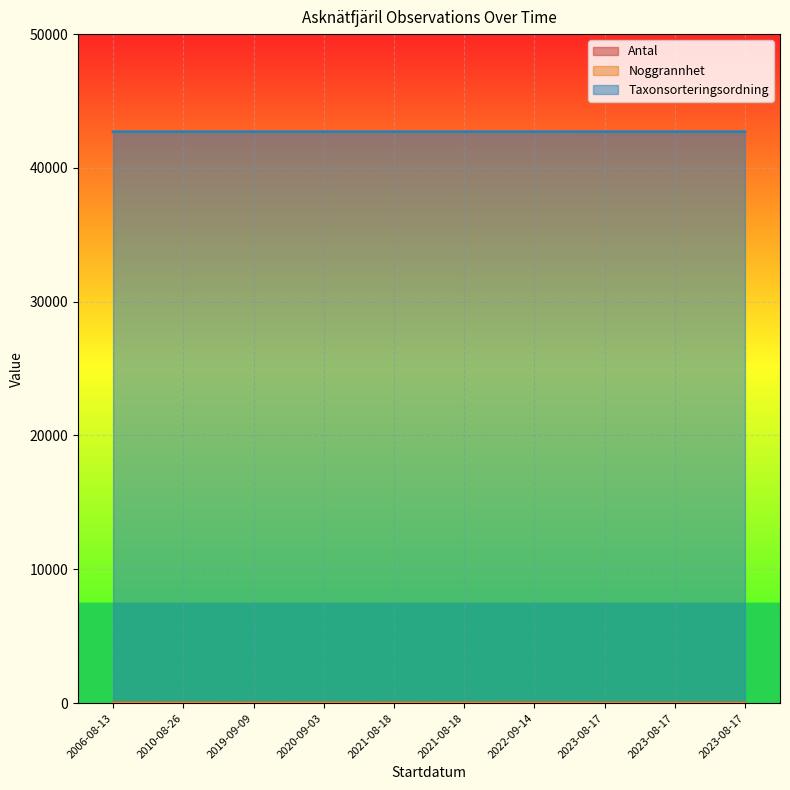

List the series in order of their peak value, lowest first.

Noggrannhet, Antal, Taxonsorteringsordning